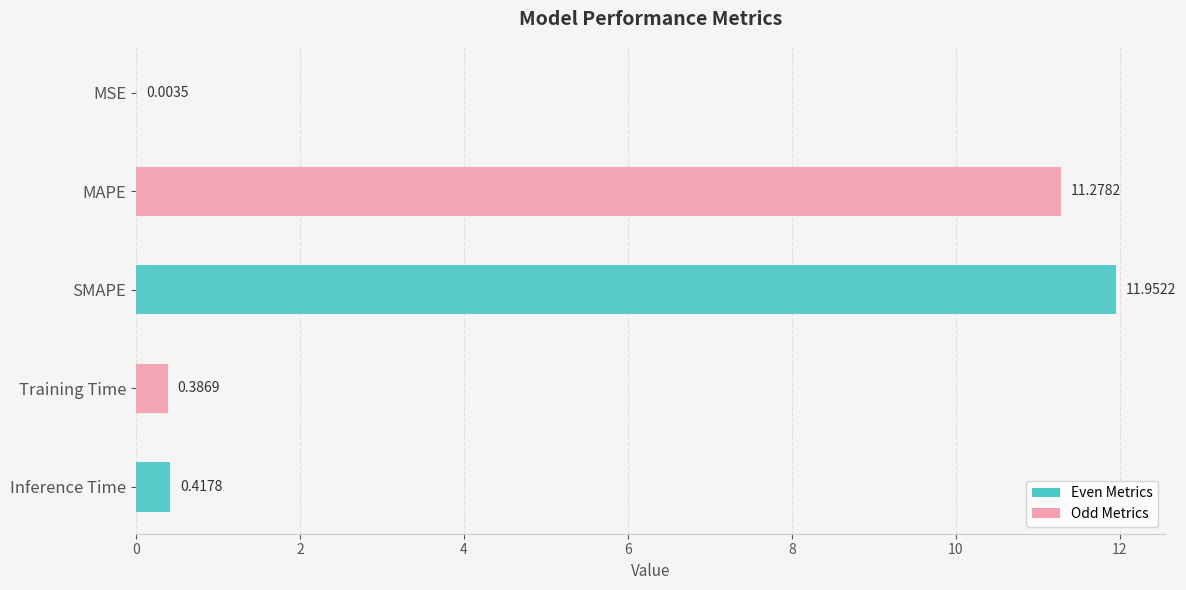

At which label is the value closest to 5?

Inference Time